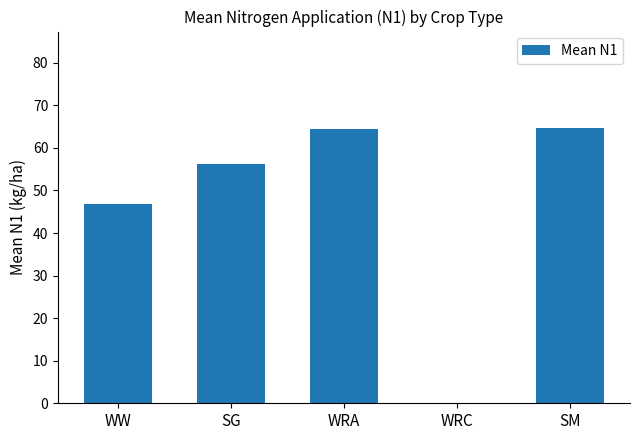

At which label does the data first exceed 56?

SG